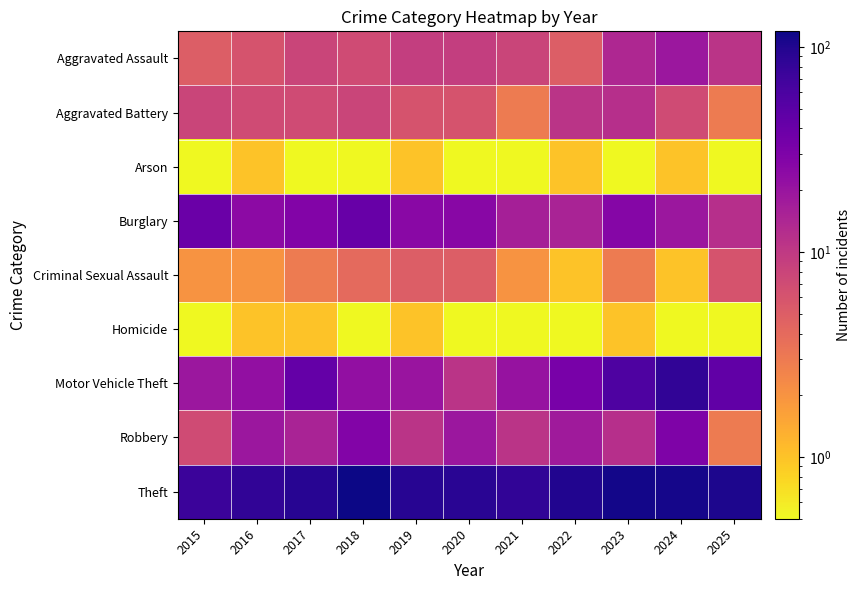

Which series has the largest total across all categories?

Theft